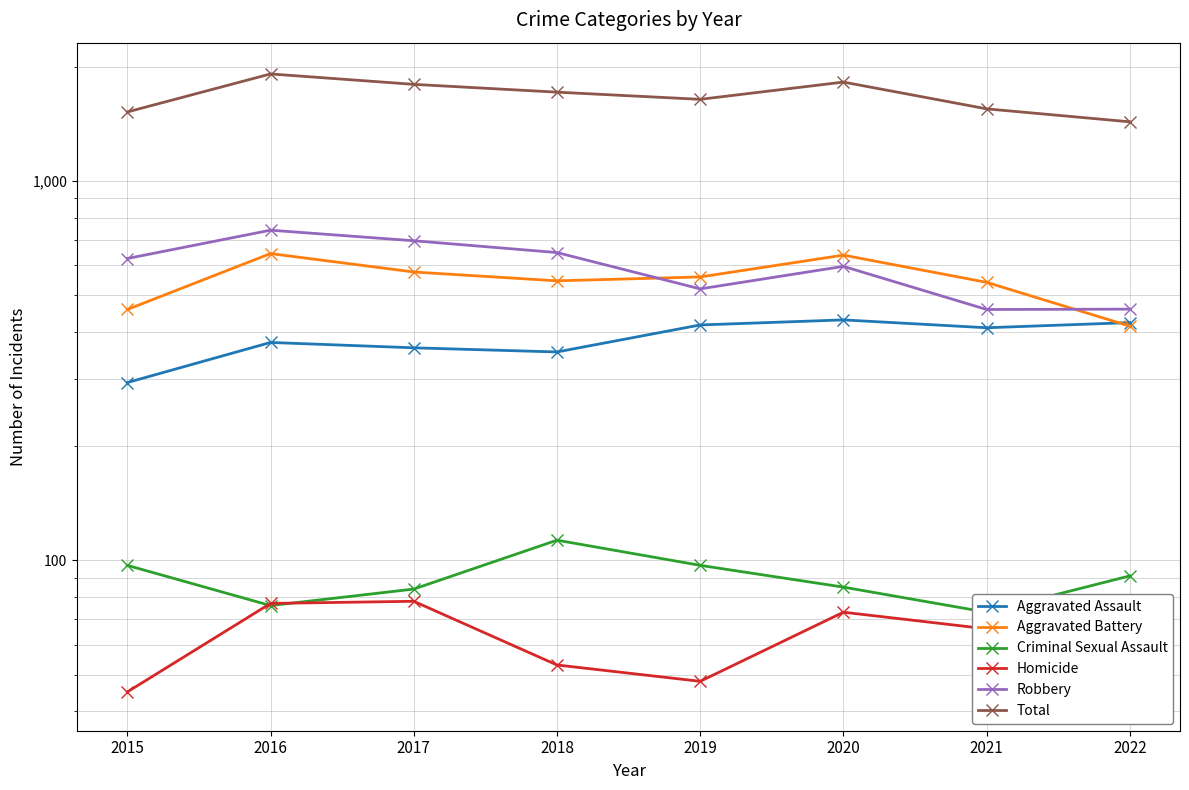

Which series has the largest total across all categories?

Total